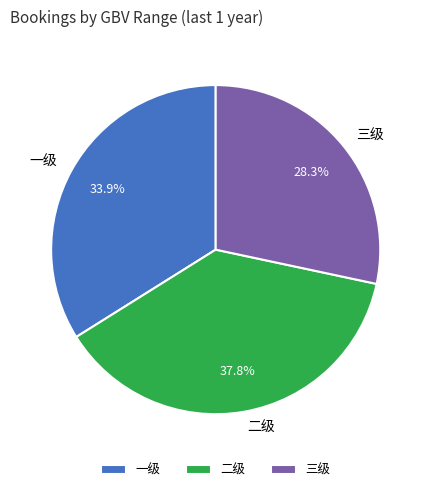

What is the smallest slice in the pie chart?

三级